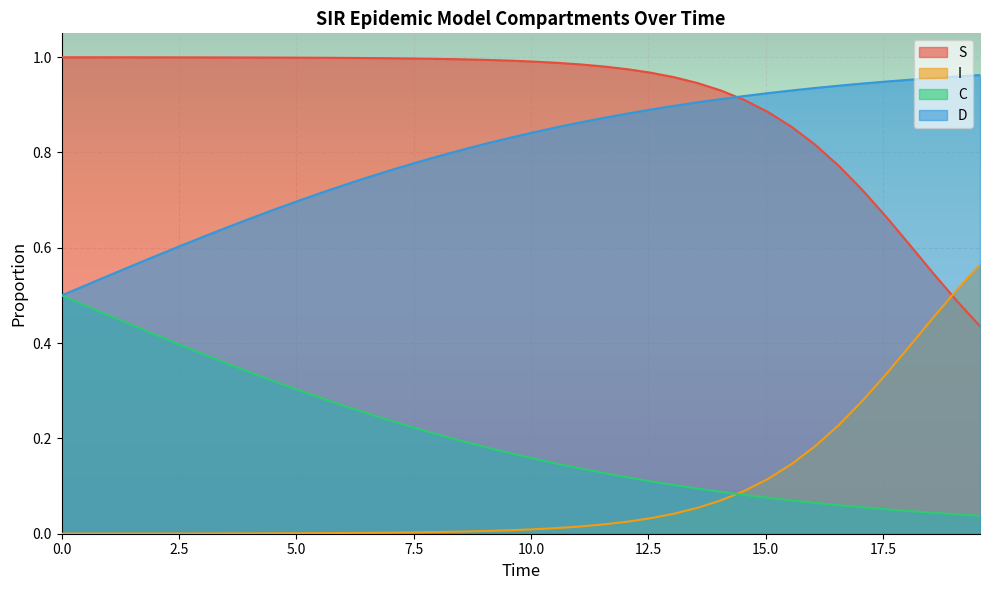

True or false: D and I cross at least once.

False